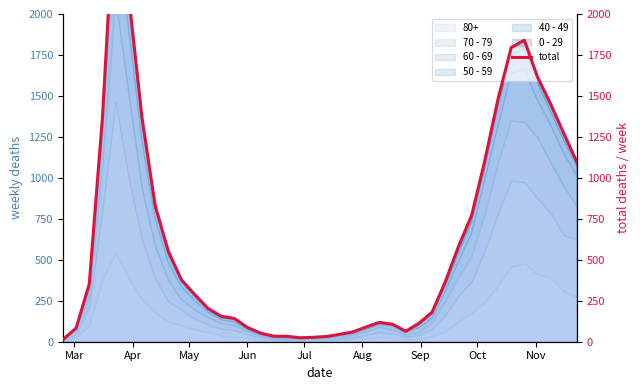

True or false: there are more than 1 points higher than both neighbors.

True